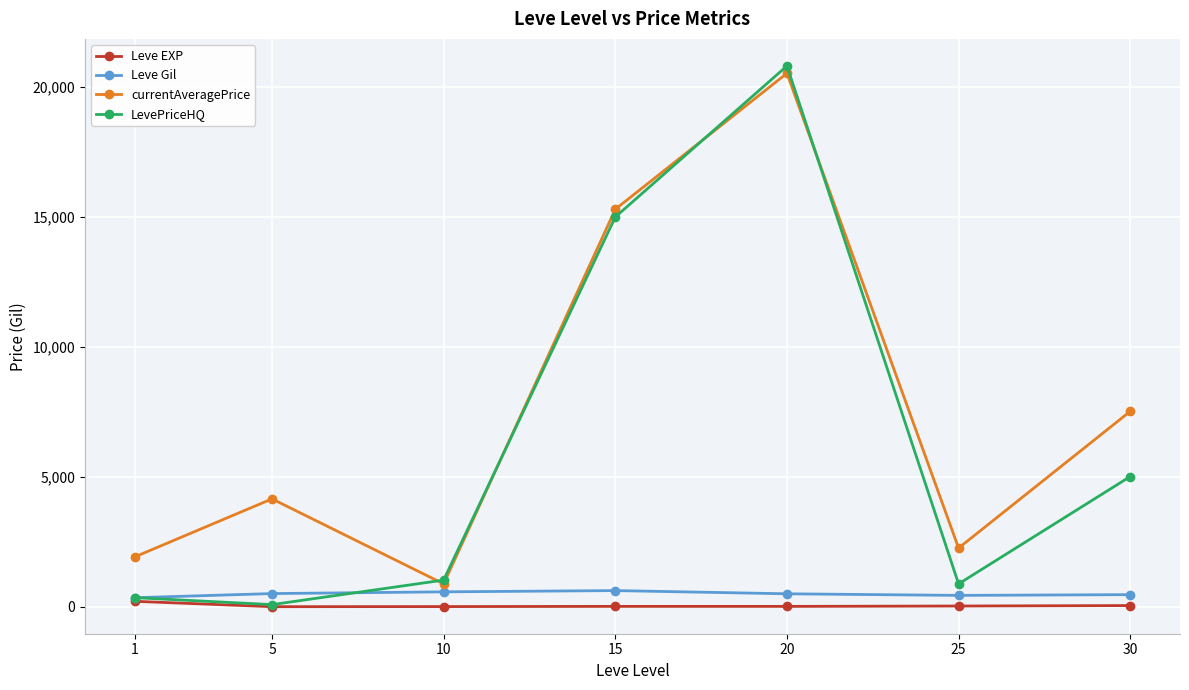

The LevePriceHQ series shows 3232.6 at 30. True or false?

False